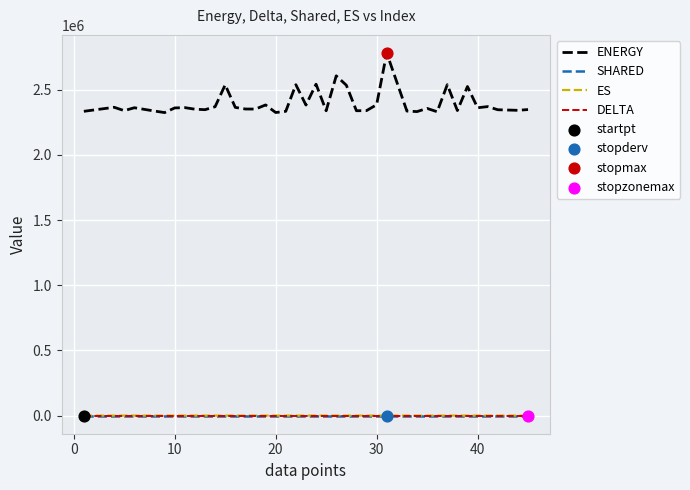

Which series has the largest total across all categories?

ENERGY